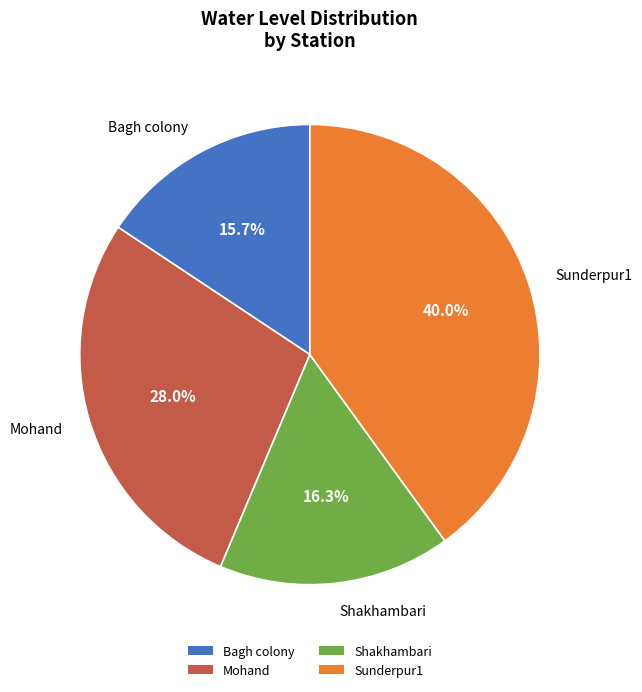

What percentage is NOT represented by Bagh colony?

84.3%